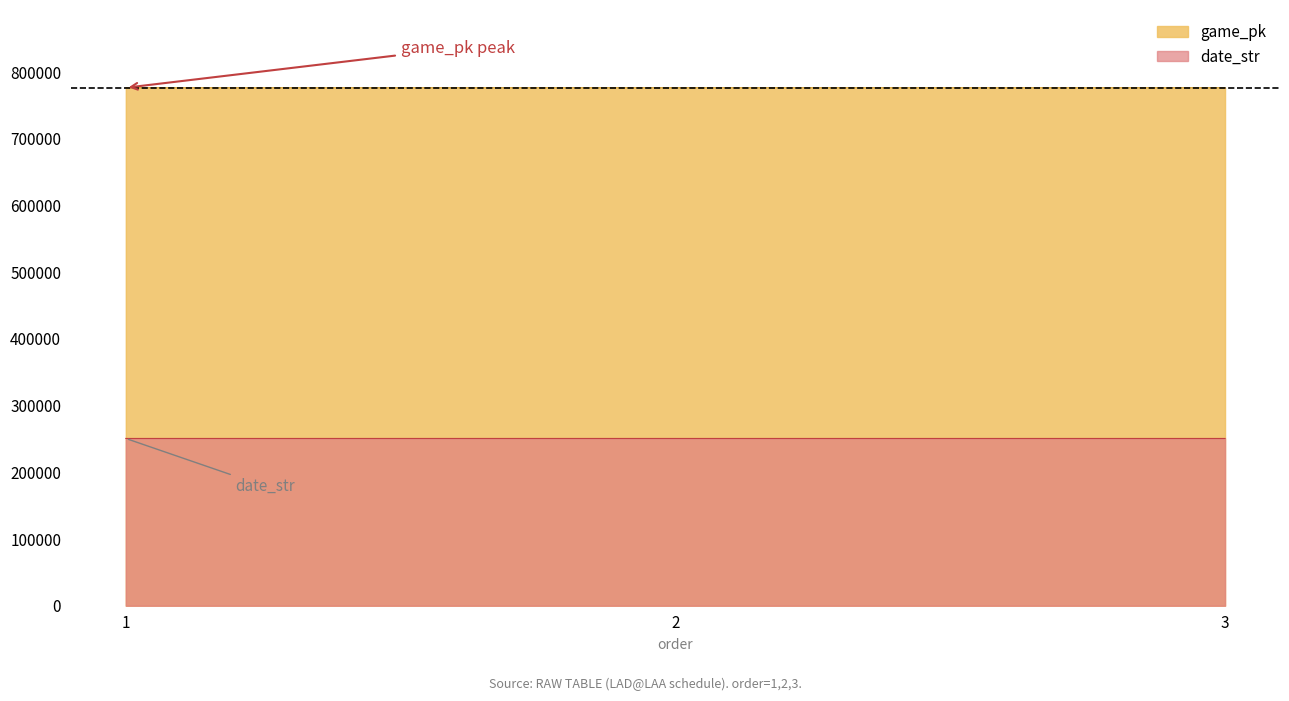

Which label corresponds to the smallest value in the chart?

3